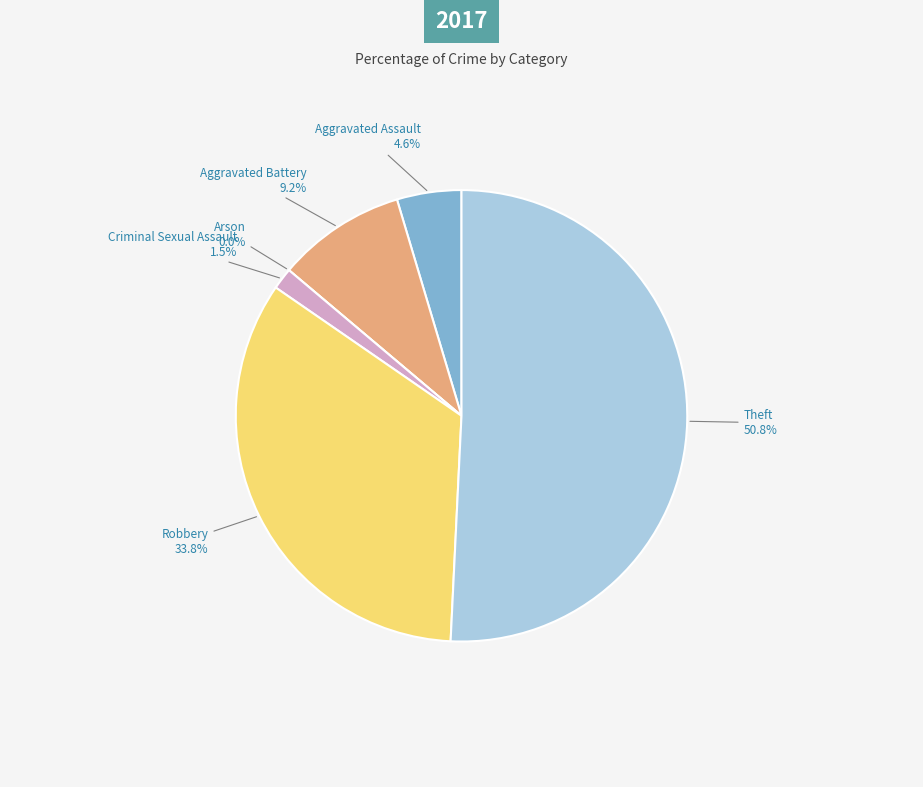

Does Criminal Sexual Assault represent more than half of the total?

No